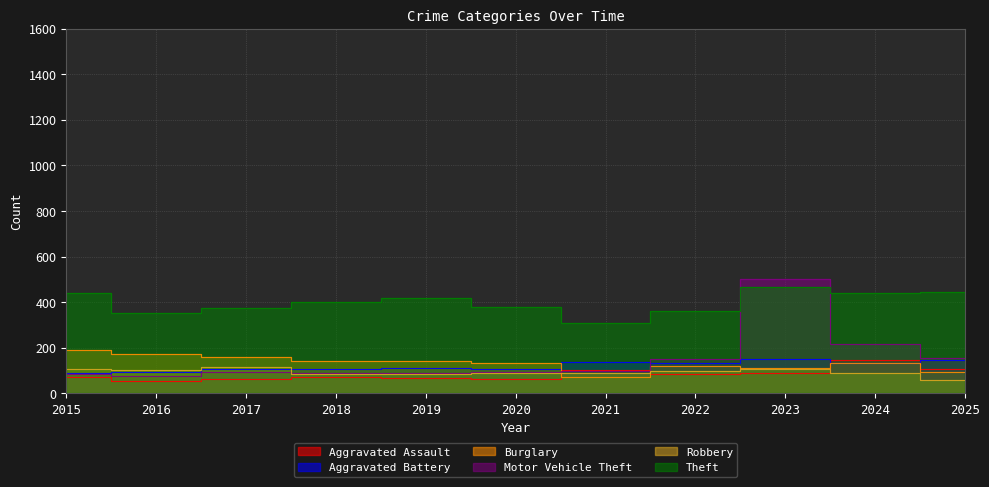

The Burglary series shows 118 at 2022. True or false?

True